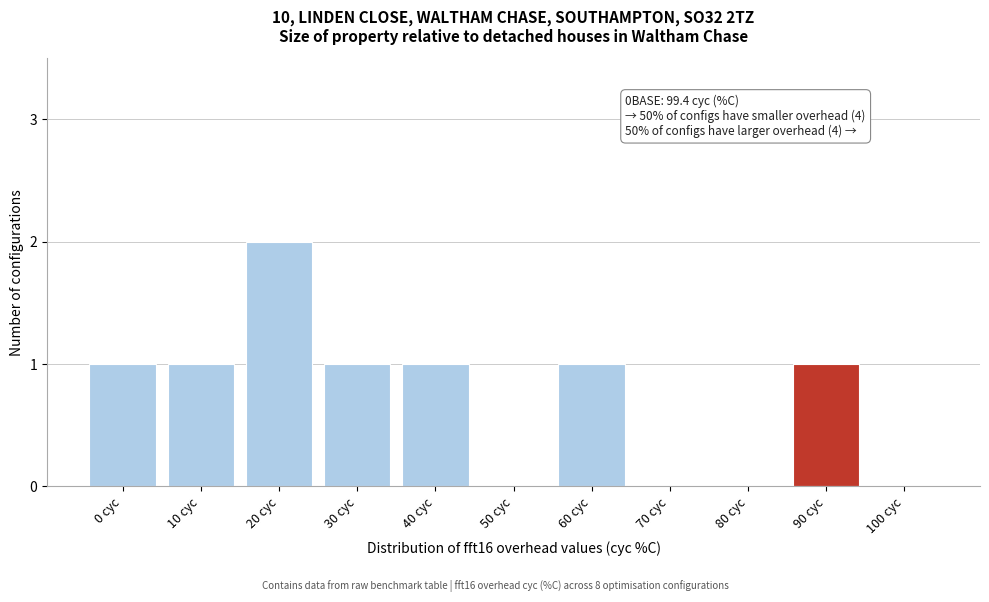

Reading left to right, list all the values displayed in this chart.

0 cyc=1	10 cyc=1	20 cyc=2	30 cyc=1	40 cyc=1	50 cyc=0	60 cyc=1	70 cyc=0	80 cyc=0	90 cyc=1	100 cyc=0